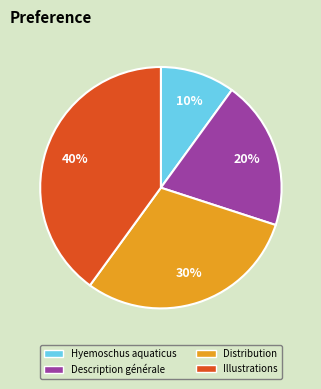

Which slice is the smallest?

Hyemoschus aquaticus